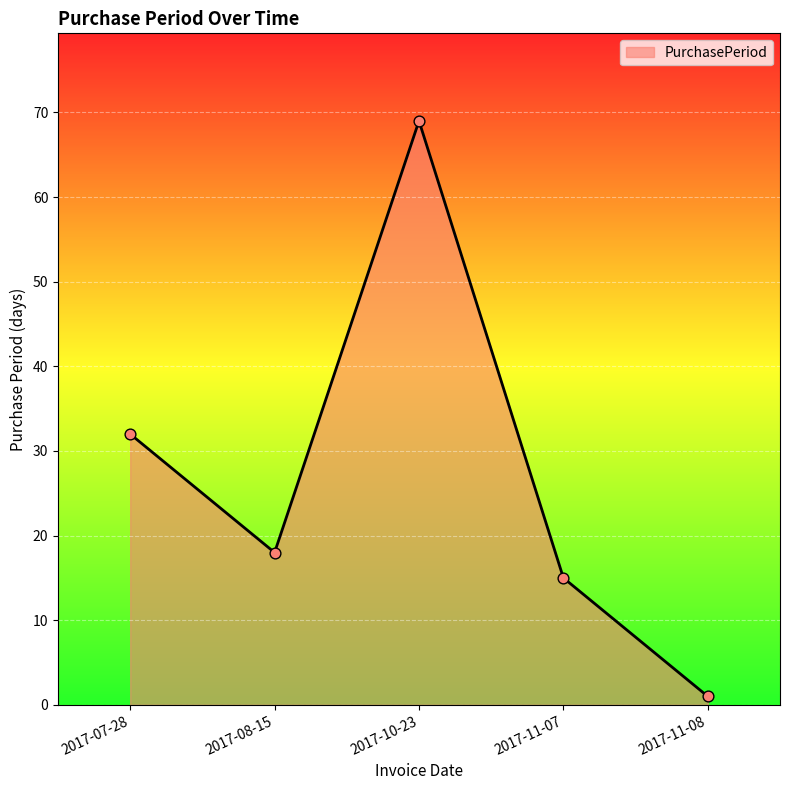

What is the change in value from 2017-10-23 to 2017-11-08?

-68